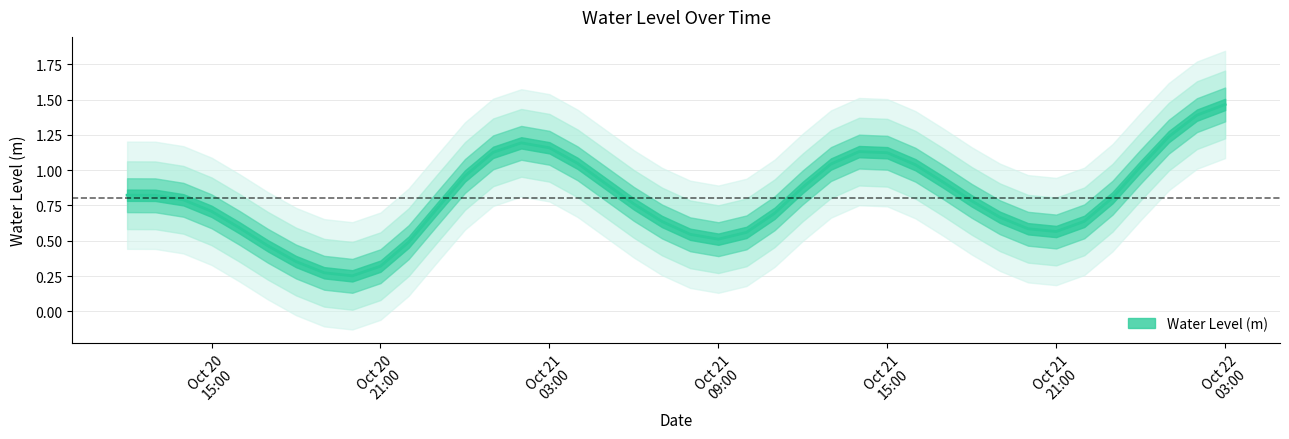

Which label corresponds to the smallest value in the chart?

2024-10-20 20:00:00